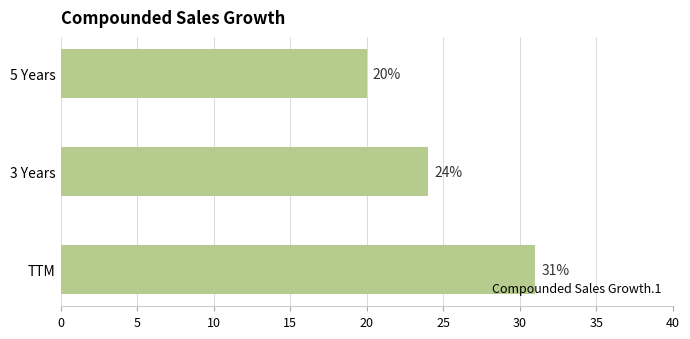

How many values are between 20 and 31?

3